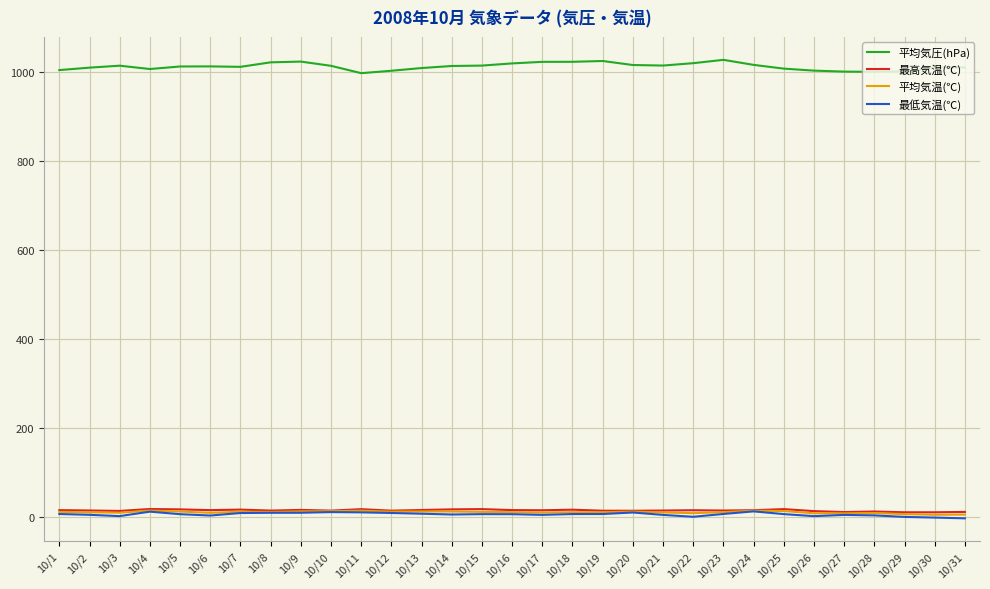

True or false: 平均気圧(hPa) and 平均気温(℃) cross at least once.

False